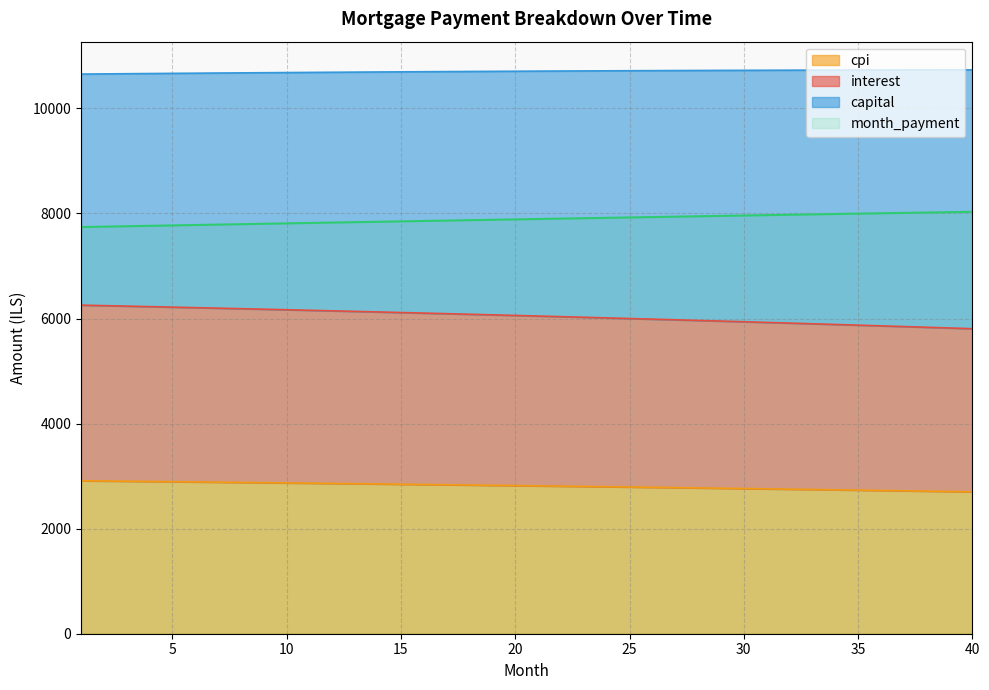

Is the value of capital at 31 greater than the value of interest at 25?

Yes